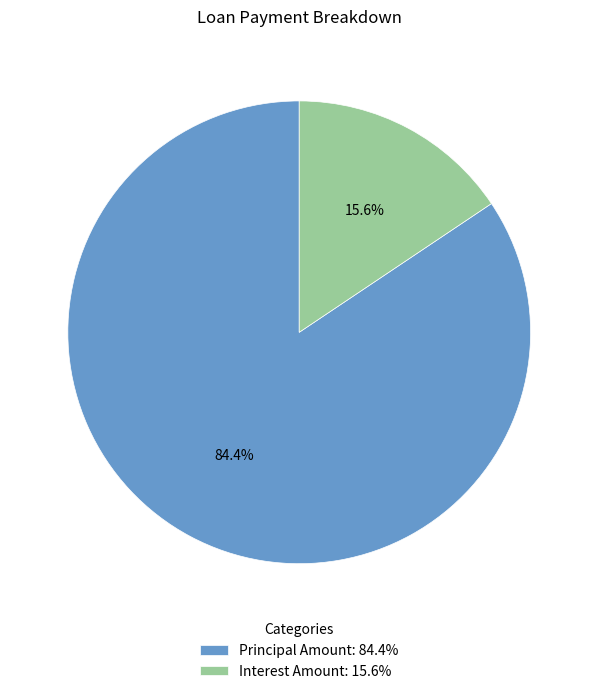

To the nearest percent, what percentage of the pie is Interest Amount?

16%